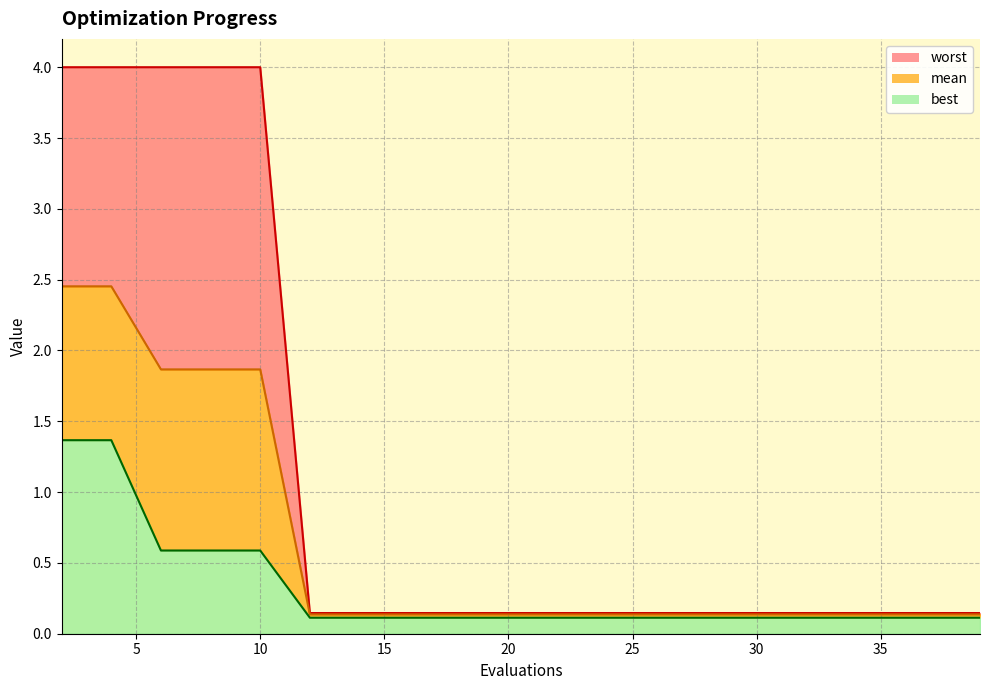

What are all the series names shown in the legend?

worst, mean, best